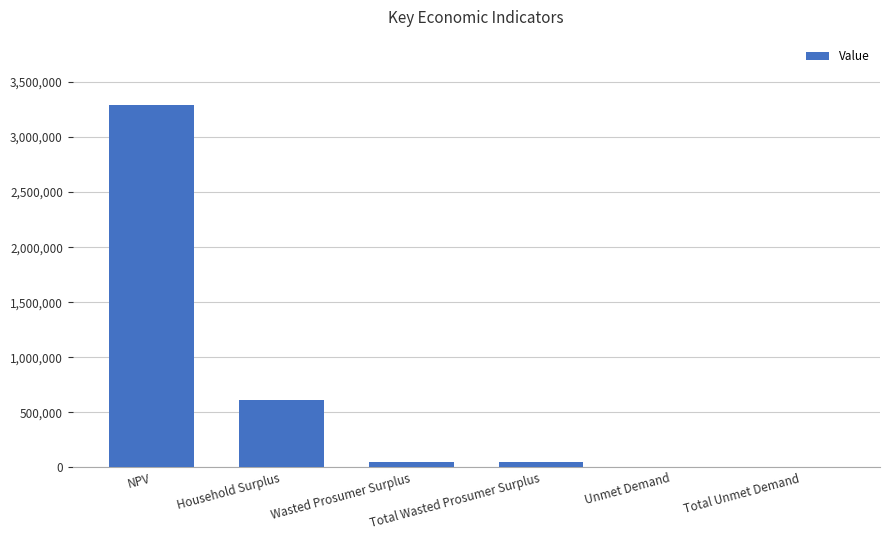

Is it true that the value at Total Unmet Demand is 6112.4?

True